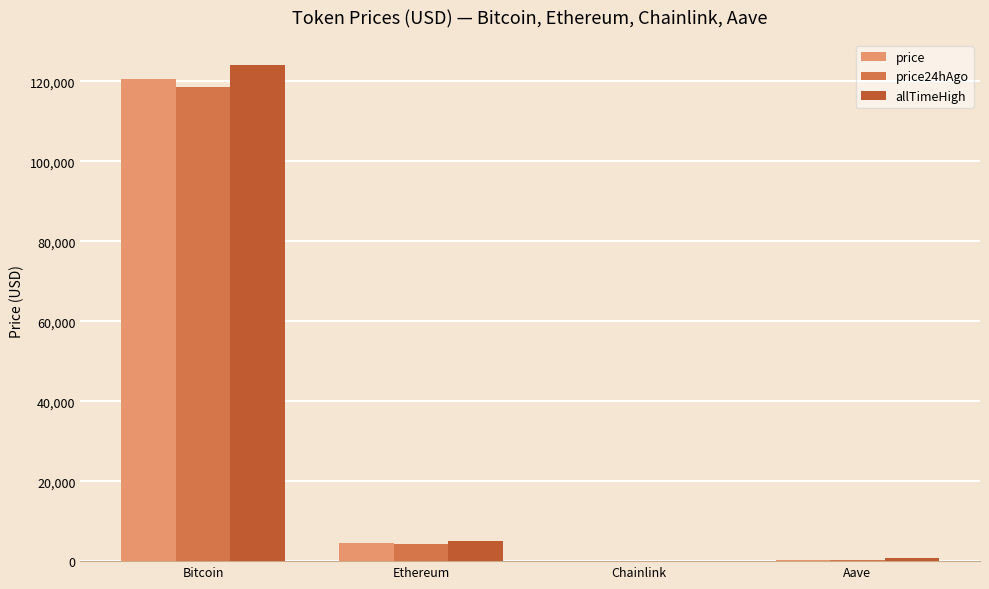

What is the total value across all series at Bitcoin?

363227.0